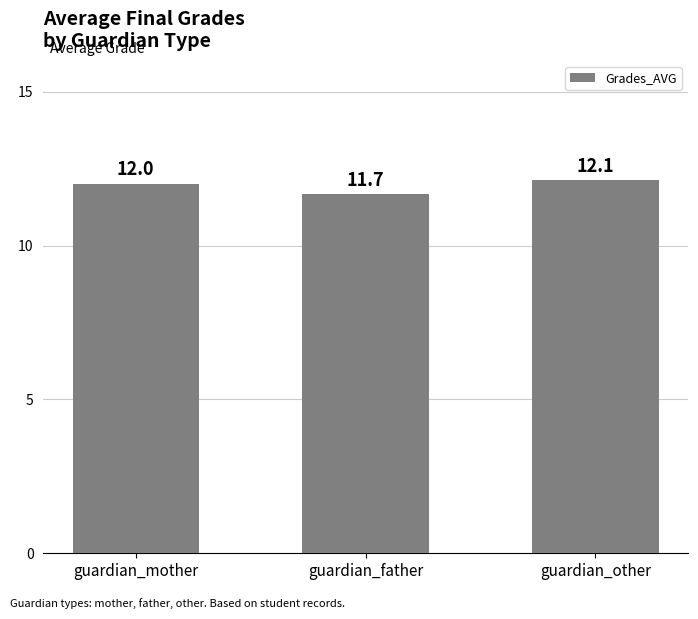

What is the sum of all values?

35.8